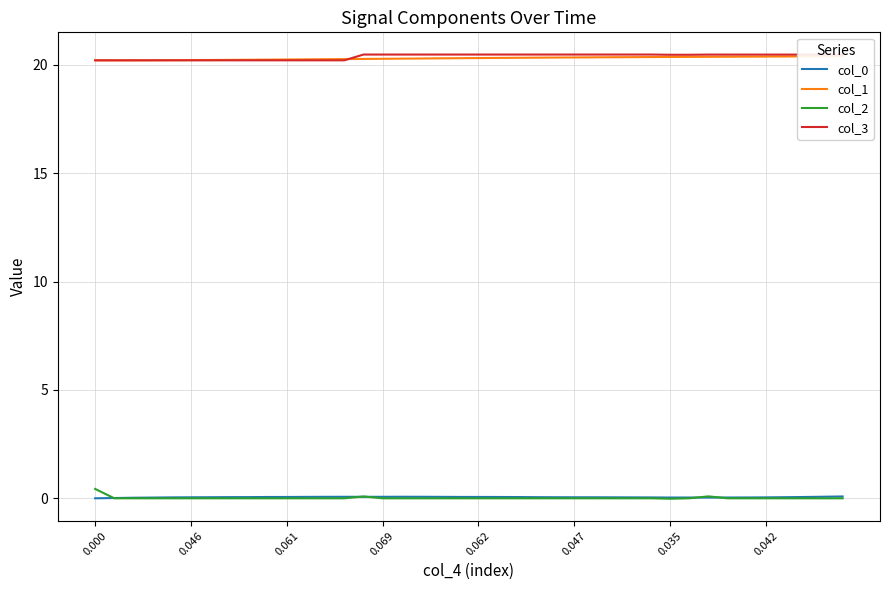

True or false: col_0 has more than 2 interior local peaks.

True